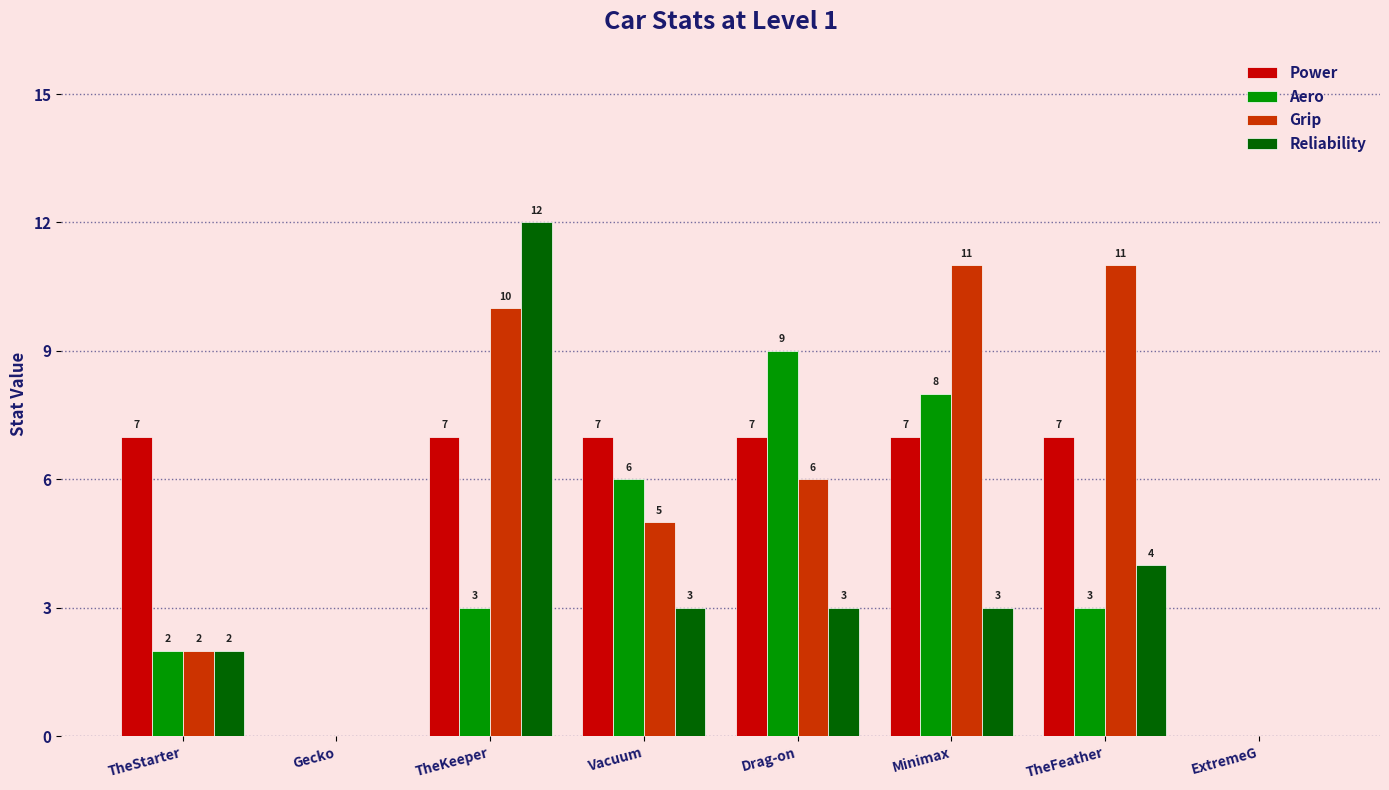

What value does the Aero series have at Minimax?

8